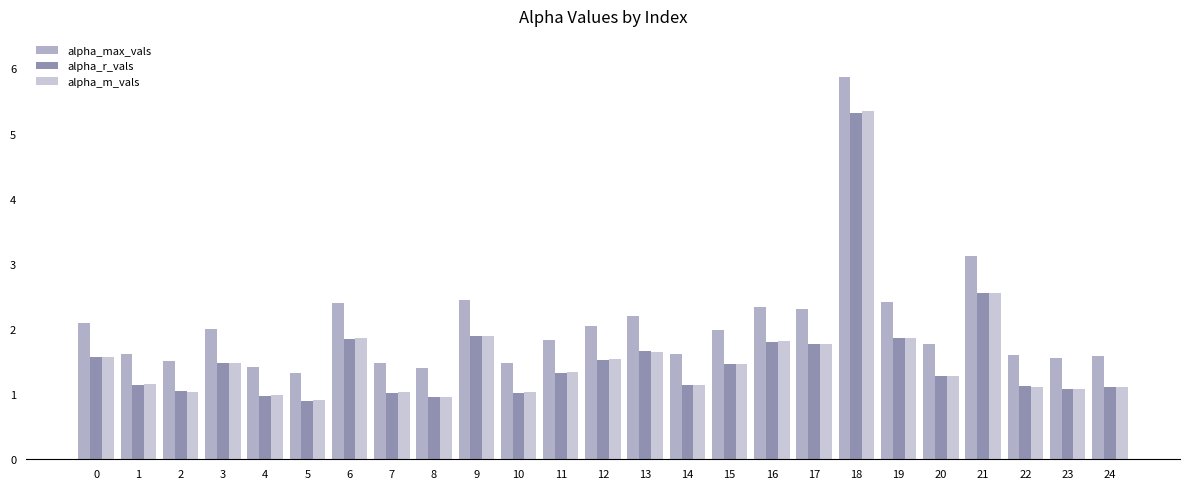

Which series has the largest range (max minus min)?

alpha_max_vals